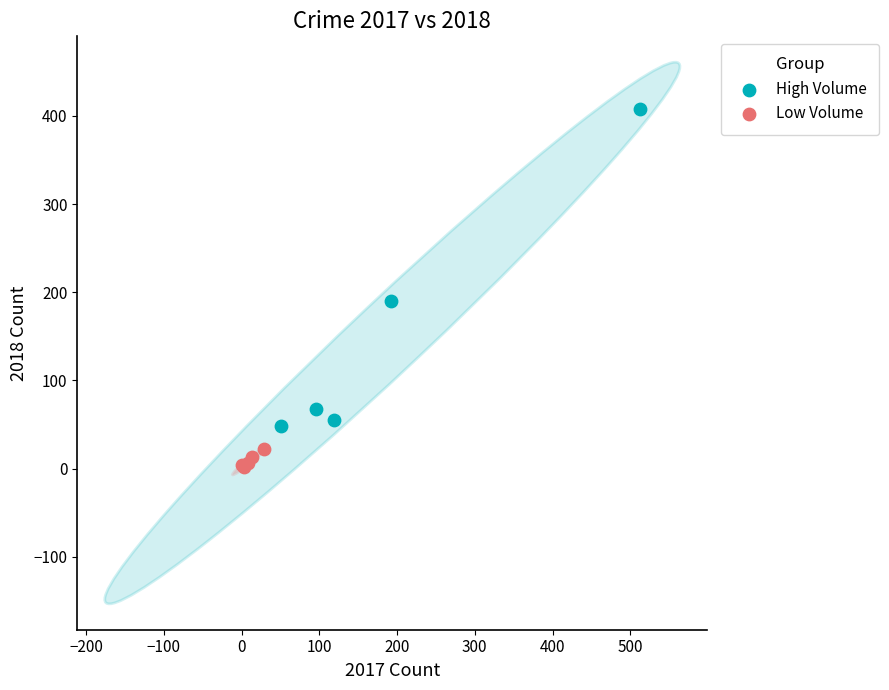

Which series reaches the maximum Y coordinate?

High Volume